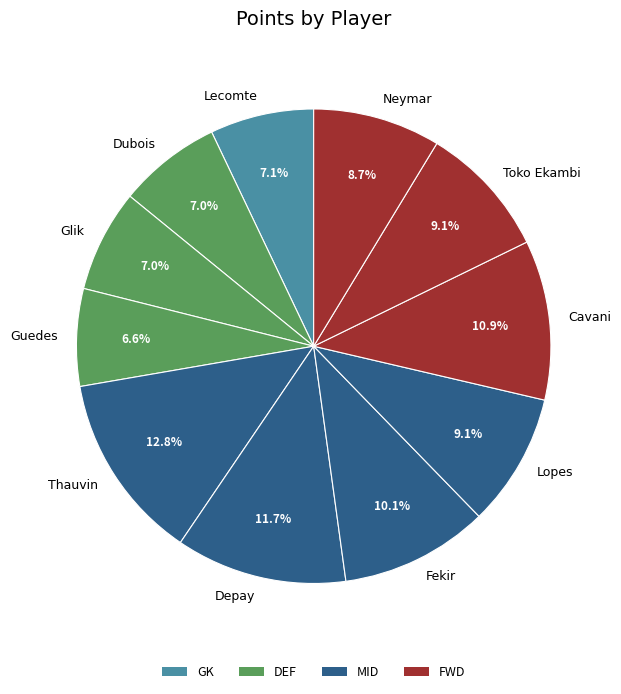

Which slice is the largest?

Thauvin